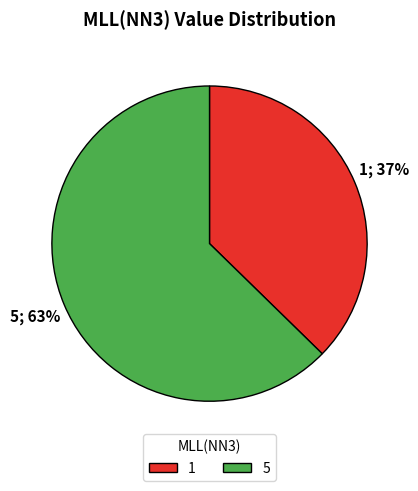

What percentage is the 5 slice, to the nearest percent?

63%